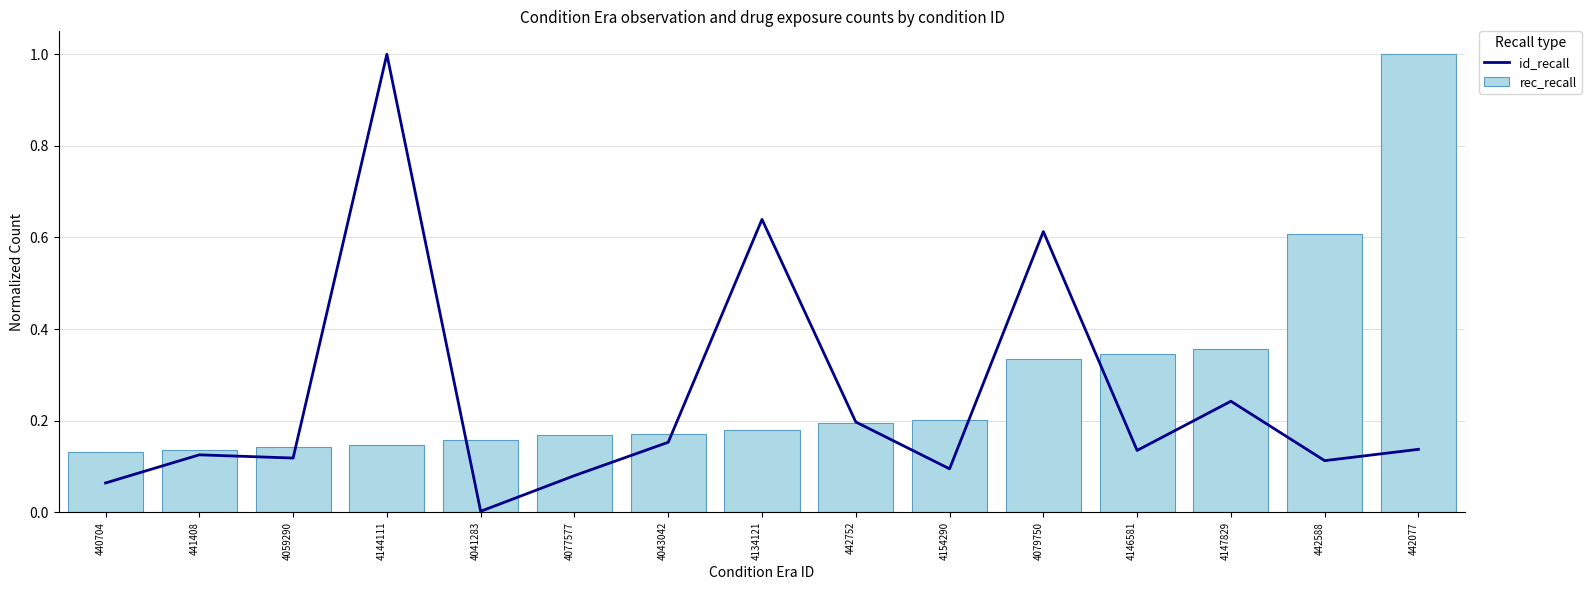

List the labels in order of id_recall value, largest first.

4144111, 4134121, 4079750, 4147829, 442752, 4043042, 442077, 4146581, 441408, 4059290, 442588, 4154290, 4077577, 440704, 4041283